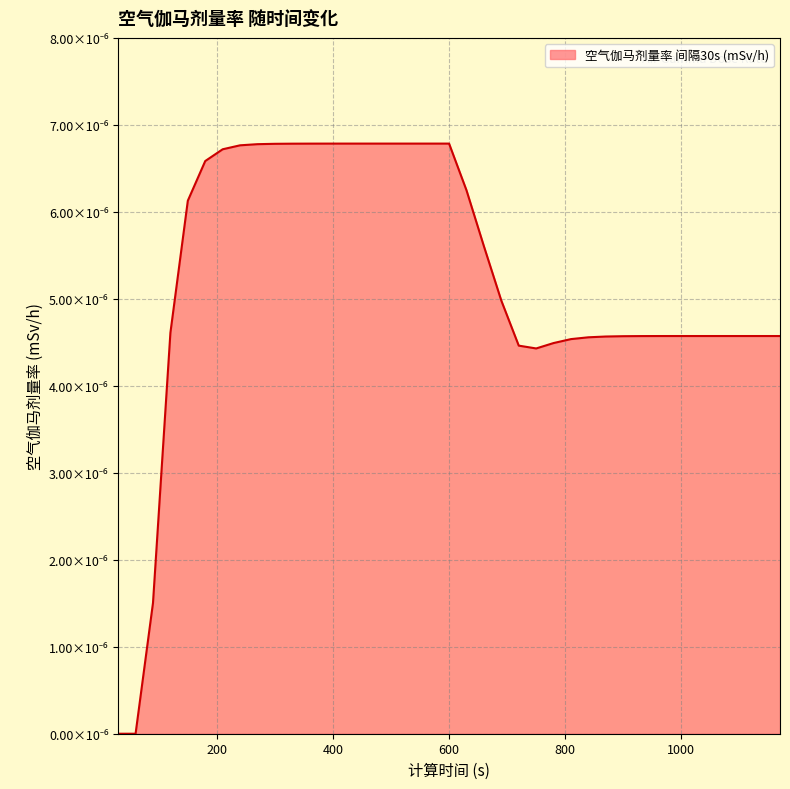

Does the chart have visible grid lines?

Yes